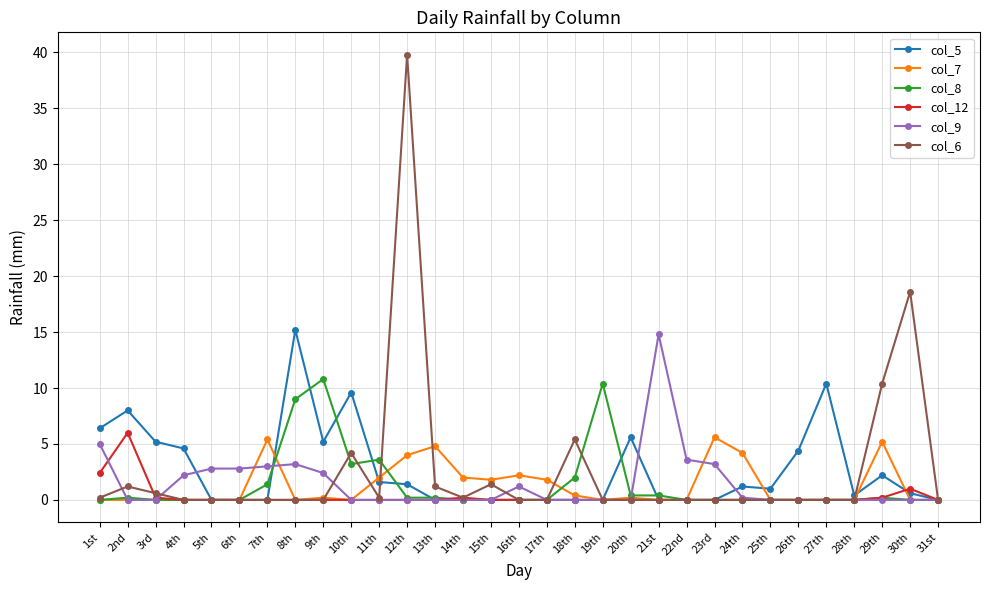

True or false: col_9 has a value of 7.4 at 27th.

False